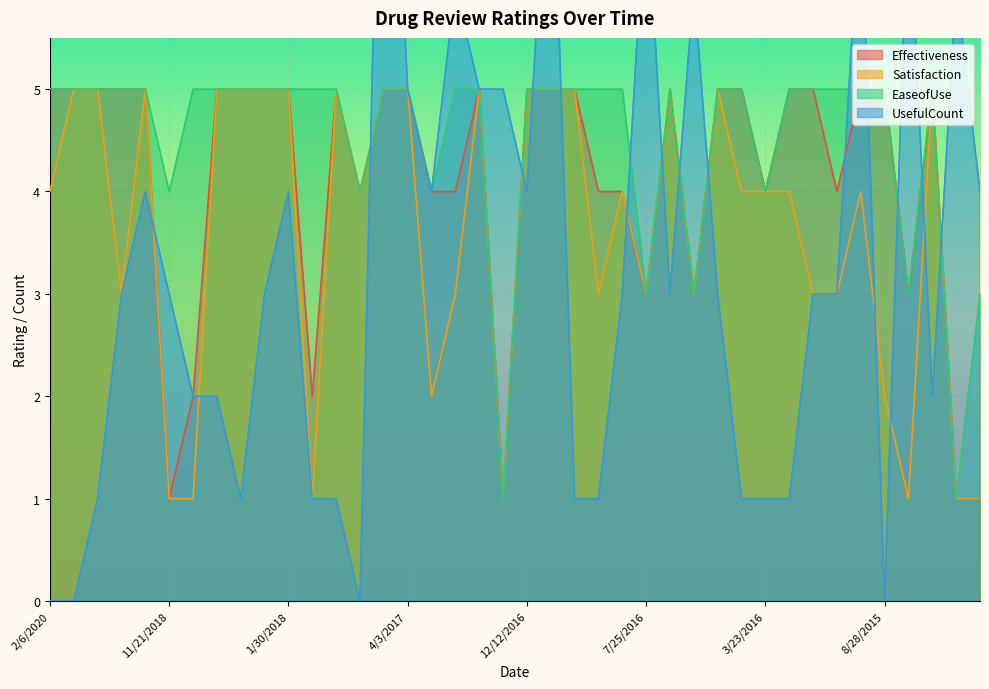

Reading right to left, list all the values displayed in this chart.

Effectiveness: 6/18/2015=1	8/2/2015=1	8/11/2015=5	8/13/2015=3	8/28/2015=5	10/24/2015=5	12/17/2015=4	12/19/2015=5	2/22/2016=5	3/23/2016=4	4/24/2016=5	4/25/2016=5	5/11/2016=3	7/16/2016=5	7/25/2016=3	9/1/2016=4	10/3/2016=4	10/13/2016=5	10/13/2016=5	12/12/2016=5	1/21/2017=1	2/2/2017=5	2/8/2017=4	2/10/2017=4	4/3/2017=5	5/21/2017=5	10/12/2017=4	11/2/2017=5	1/16/2018=2	1/30/2018=5	5/7/2018=5	5/18/2018=5	6/5/2018=5	10/4/2018=2	11/21/2018=1	1/11/2019=5	2/10/2019=5	8/2/2019=5	1/4/2020=5	2/6/2020=5
Satisfaction: 6/18/2015=1	8/2/2015=1	8/11/2015=5	8/13/2015=1	8/28/2015=2	10/24/2015=4	12/17/2015=3	12/19/2015=3	2/22/2016=4	3/23/2016=4	4/24/2016=4	4/25/2016=5	5/11/2016=3	7/16/2016=5	7/25/2016=3	9/1/2016=4	10/3/2016=3	10/13/2016=5	10/13/2016=5	12/12/2016=5	1/21/2017=1	2/2/2017=5	2/8/2017=3	2/10/2017=2	4/3/2017=5	5/21/2017=5	10/12/2017=4	11/2/2017=5	1/16/2018=1	1/30/2018=5	5/7/2018=5	5/18/2018=5	6/5/2018=5	10/4/2018=1	11/21/2018=1	1/11/2019=5	2/10/2019=3	8/2/2019=5	1/4/2020=5	2/6/2020=4
EaseofUse: 6/18/2015=3	8/2/2015=1	8/11/2015=5	8/13/2015=3	8/28/2015=5	10/24/2015=5	12/17/2015=5	12/19/2015=5	2/22/2016=5	3/23/2016=4	4/24/2016=5	4/25/2016=5	5/11/2016=3	7/16/2016=5	7/25/2016=3	9/1/2016=5	10/3/2016=5	10/13/2016=5	10/13/2016=5	12/12/2016=5	1/21/2017=1	2/2/2017=5	2/8/2017=5	2/10/2017=4	4/3/2017=5	5/21/2017=5	10/12/2017=4	11/2/2017=5	1/16/2018=5	1/30/2018=5	5/7/2018=5	5/18/2018=5	6/5/2018=5	10/4/2018=5	11/21/2018=4	1/11/2019=5	2/10/2019=5	8/2/2019=5	1/4/2020=5	2/6/2020=5
UsefulCount: 6/18/2015=4	8/2/2015=6	8/11/2015=2	8/13/2015=7	8/28/2015=0	10/24/2015=7	12/17/2015=3	12/19/2015=3	2/22/2016=1	3/23/2016=1	4/24/2016=1	4/25/2016=3	5/11/2016=6	7/16/2016=3	7/25/2016=7	9/1/2016=3	10/3/2016=1	10/13/2016=1	10/13/2016=8	12/12/2016=4	1/21/2017=5	2/2/2017=5	2/8/2017=6	2/10/2017=4	4/3/2017=5	5/21/2017=10	10/12/2017=0	11/2/2017=1	1/16/2018=1	1/30/2018=4	5/7/2018=3	5/18/2018=1	6/5/2018=2	10/4/2018=2	11/21/2018=3	1/11/2019=4	2/10/2019=3	8/2/2019=1	1/4/2020=0	2/6/2020=0